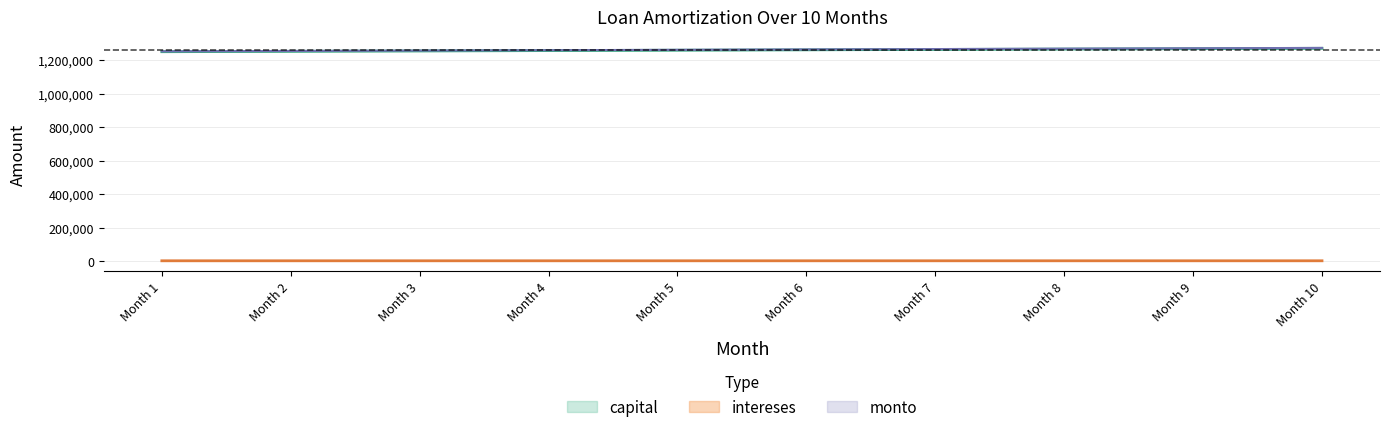

What is the difference between the highest and lowest values at Month 4?

1256762.2